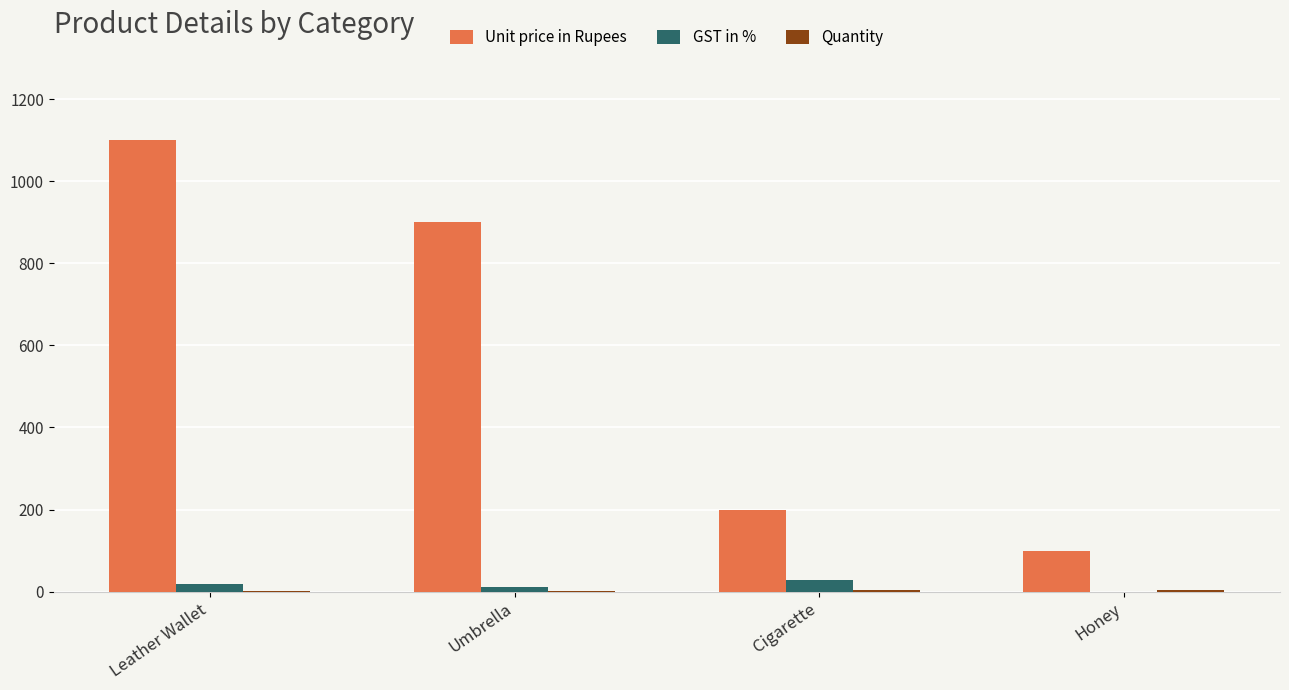

Between Leather Wallet and Honey, which series saw the biggest shift?

Unit price in Rupees